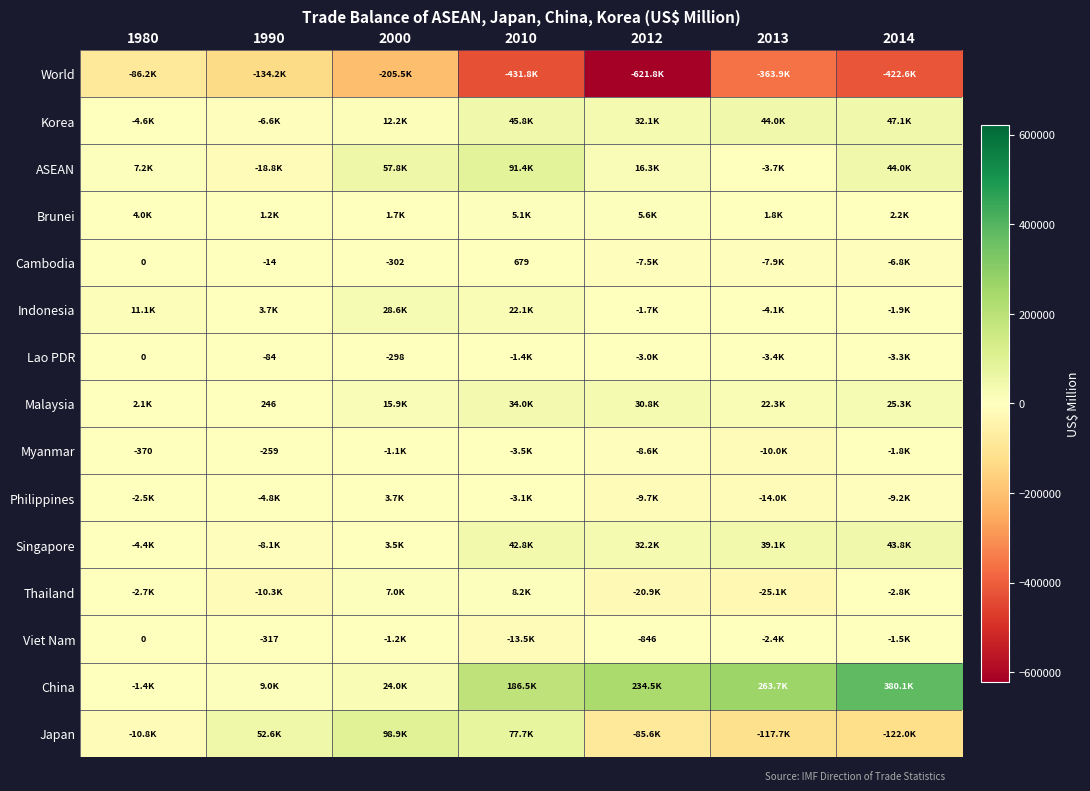

List the series in order of their peak value, lowest first.

World, Myanmar, Lao PDR, Viet Nam, Cambodia, Philippines, Brunei, Thailand, Indonesia, Malaysia, Singapore, Korea, ASEAN, Japan, China